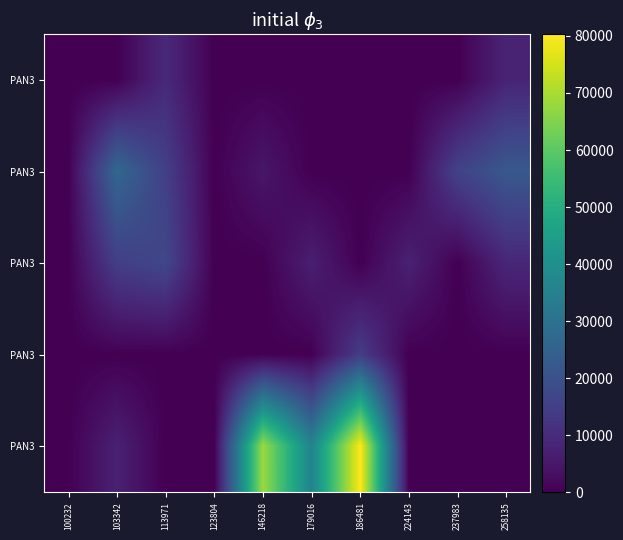

What is the spread (max minus min) of values at 186481?

80277